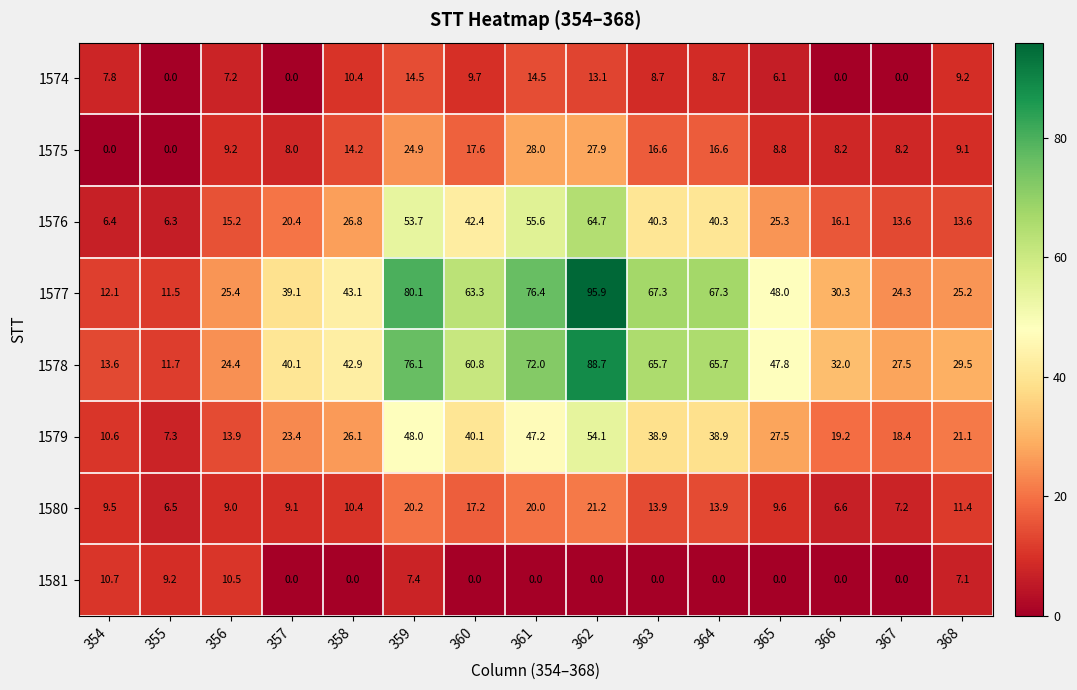

List the series in order of their peak value, highest first.

1577, 1578, 1576, 1579, 1575, 1580, 1574, 1581